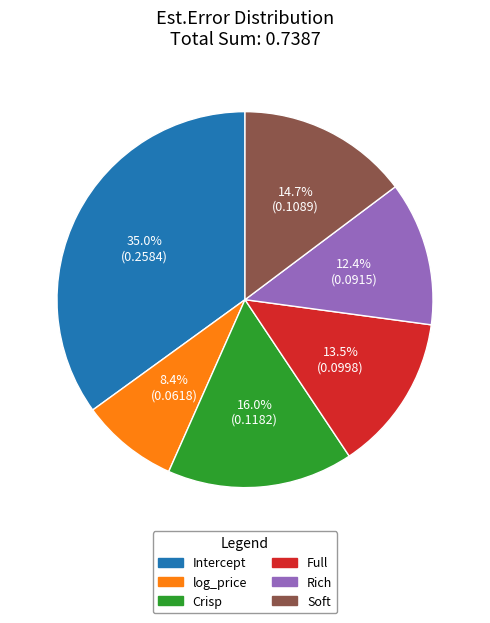

Is there any slice that represents more than half of the pie?

No